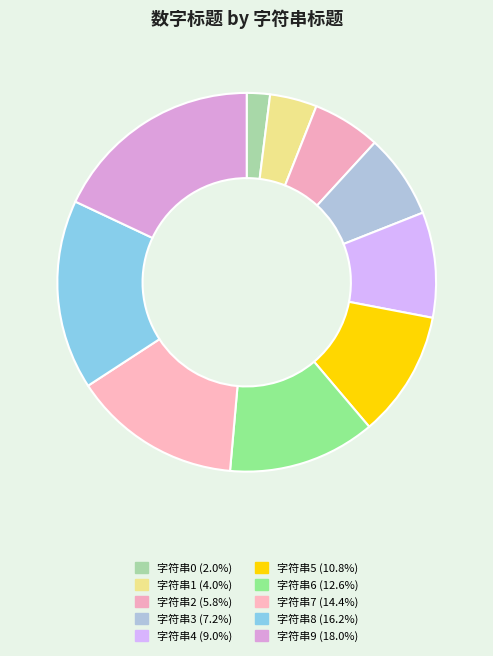

To the nearest percent, what is the combined percentage of 字符串8 and 字符串4?

25%